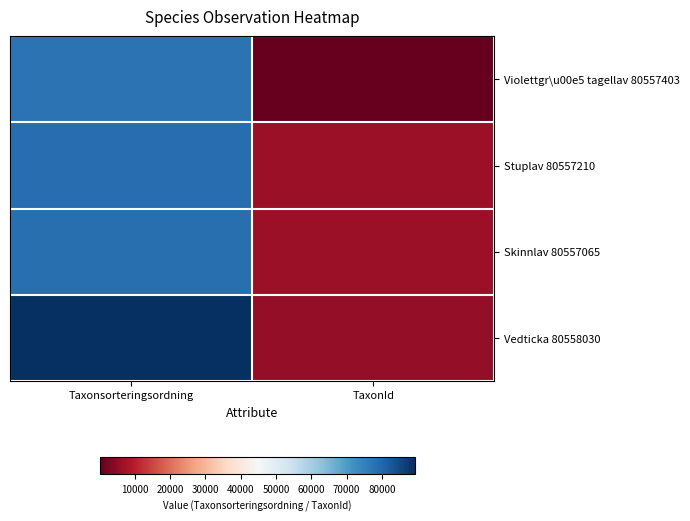

Which series changed the most between Taxonsorteringsordning and TaxonId?

Vedticka 80558030